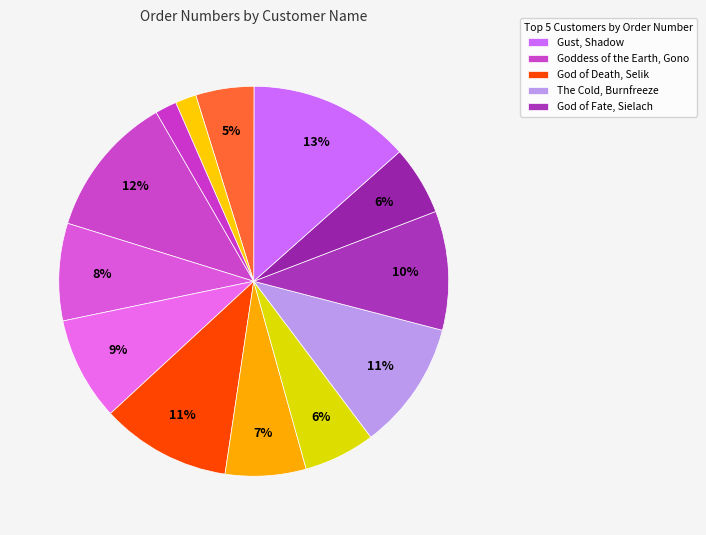

How many segments does this pie chart have?

13